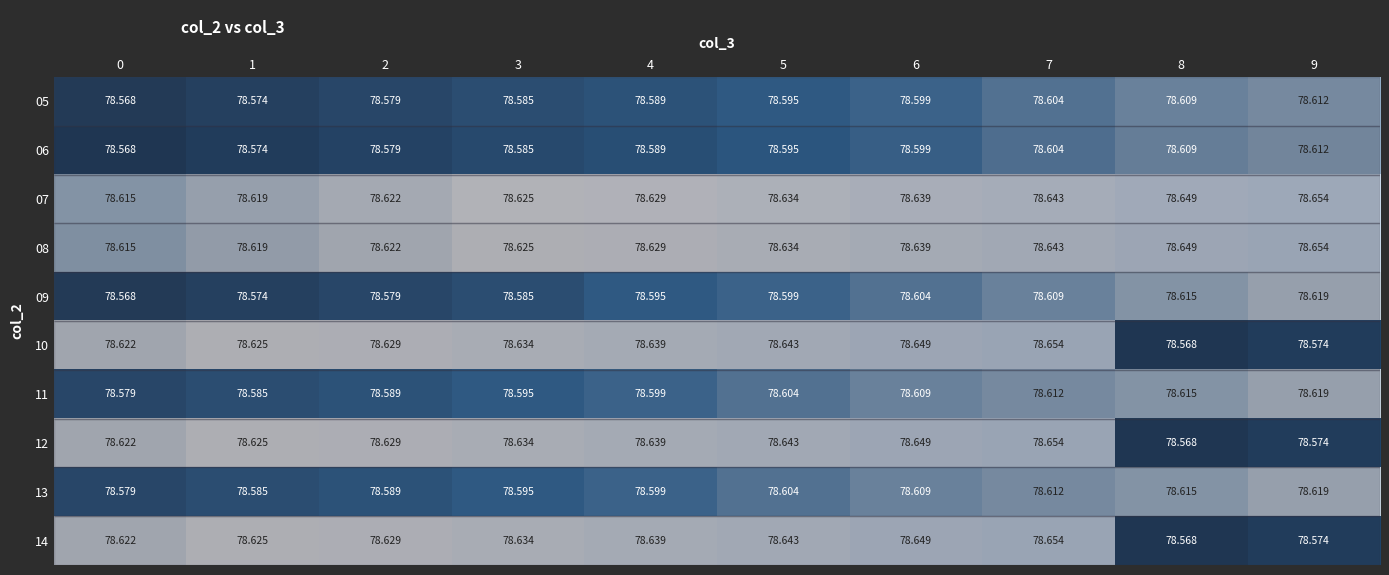

Is the value of 13 at 0 greater than the value of 14 at 6?

No